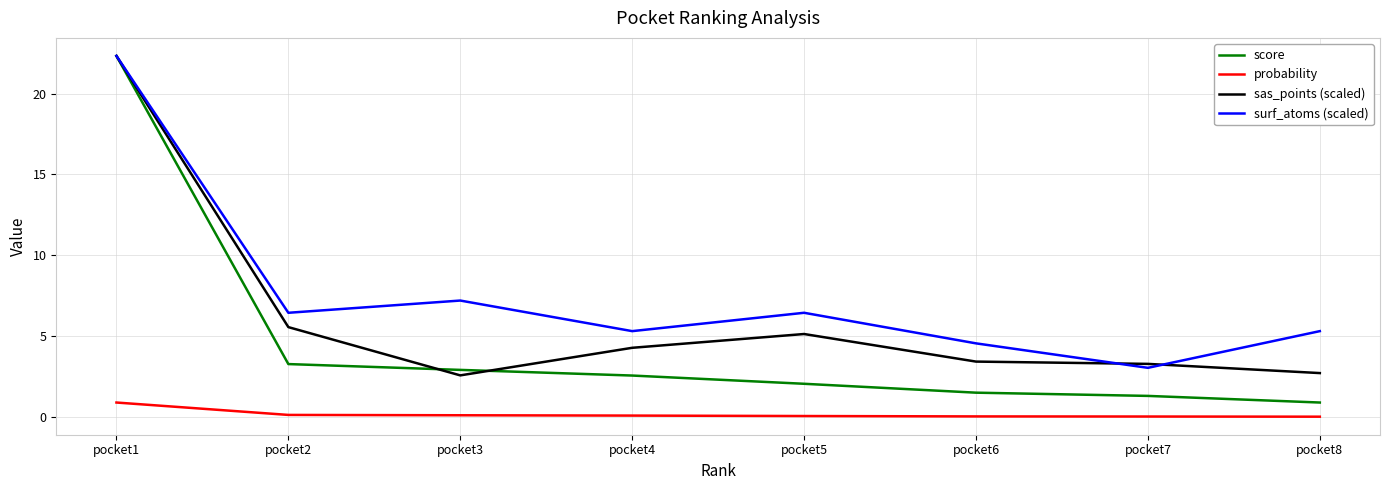

Which series has the largest range (max minus min)?

score